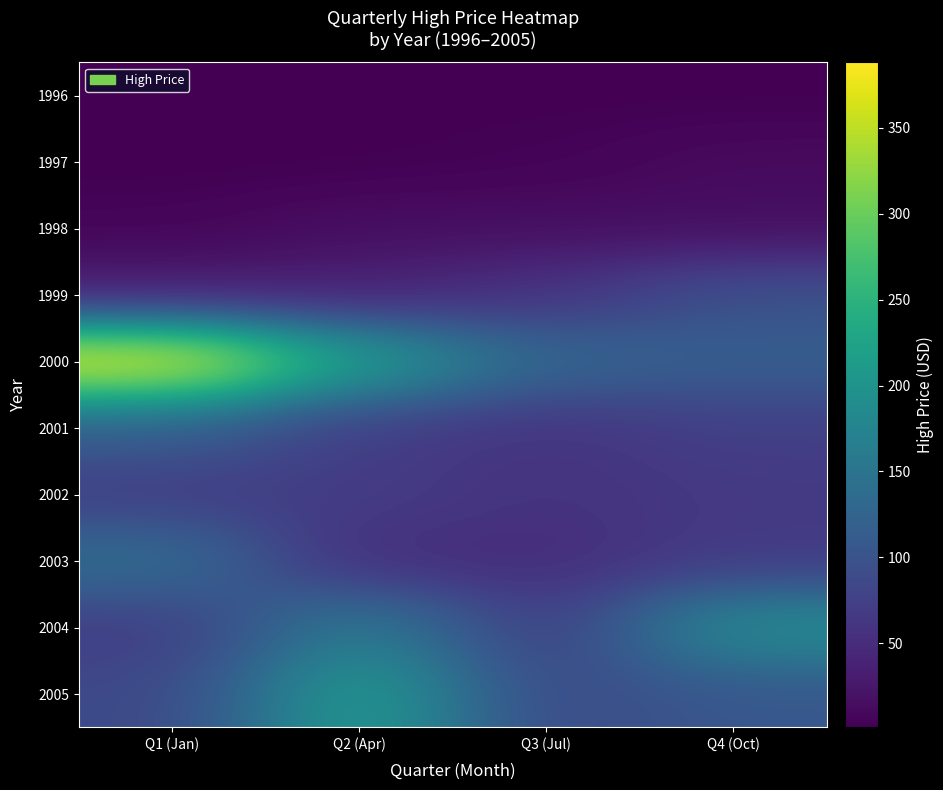

Which category has the highest value across all series?

Q1 (Jan)